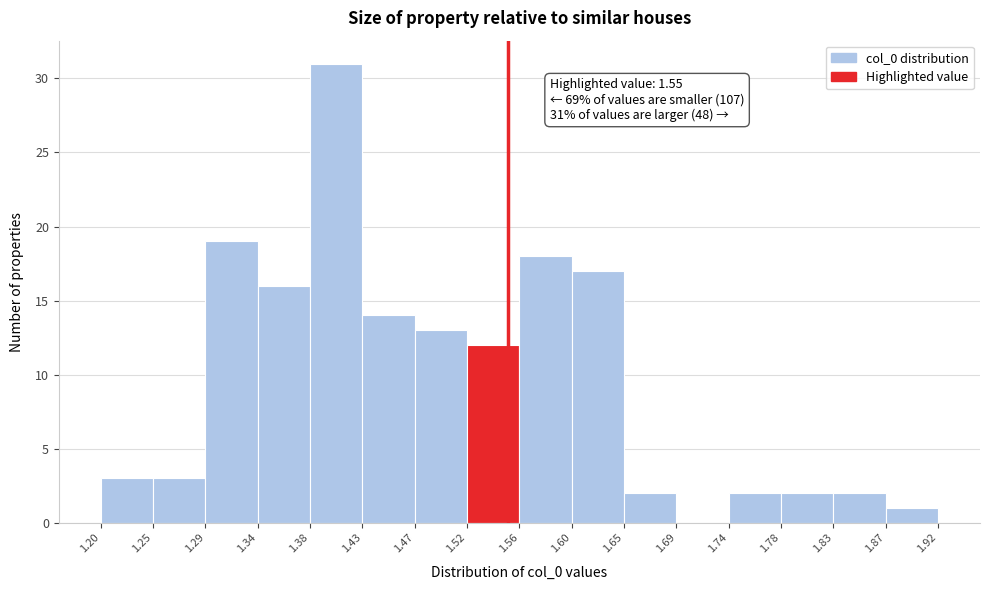

Which range on the x-axis has the tallest bar?

1.38 to 1.43